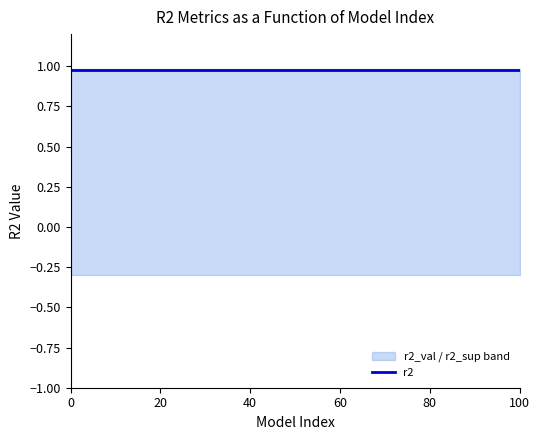

What are all the series names shown in the legend?

r2, r2_val, r2_sup